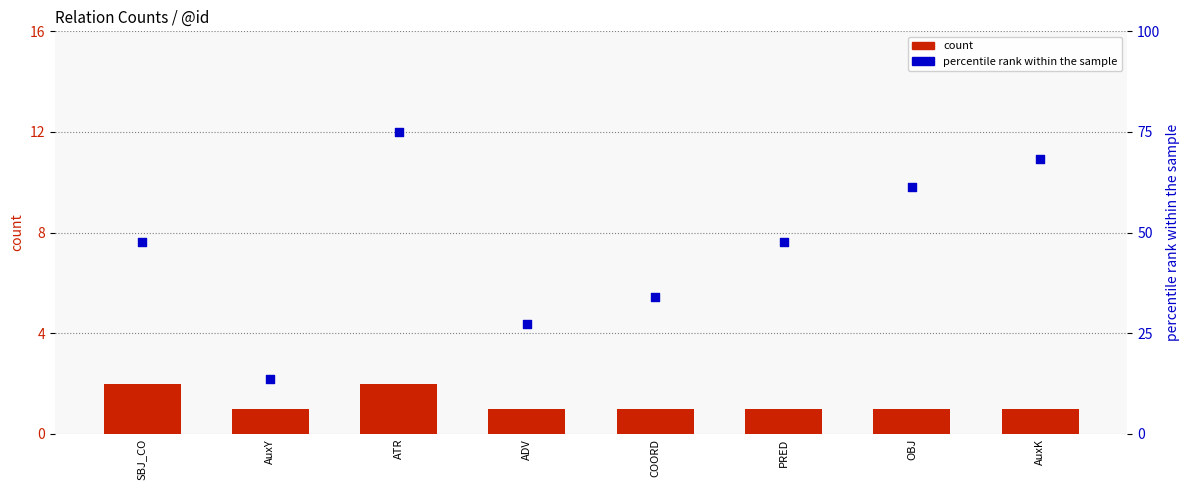

Which series contains the lowest Y value?

count